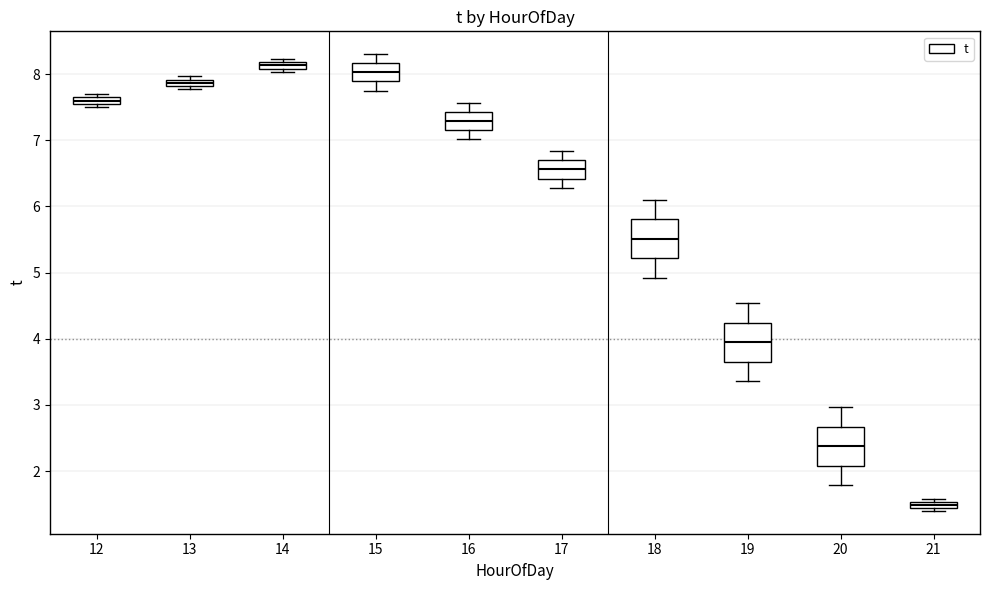

Where does the lower whisker of the box at x = 19 end on the y-axis? The values are not printed on the chart, so give them approximately, as read against the axis.

3.4